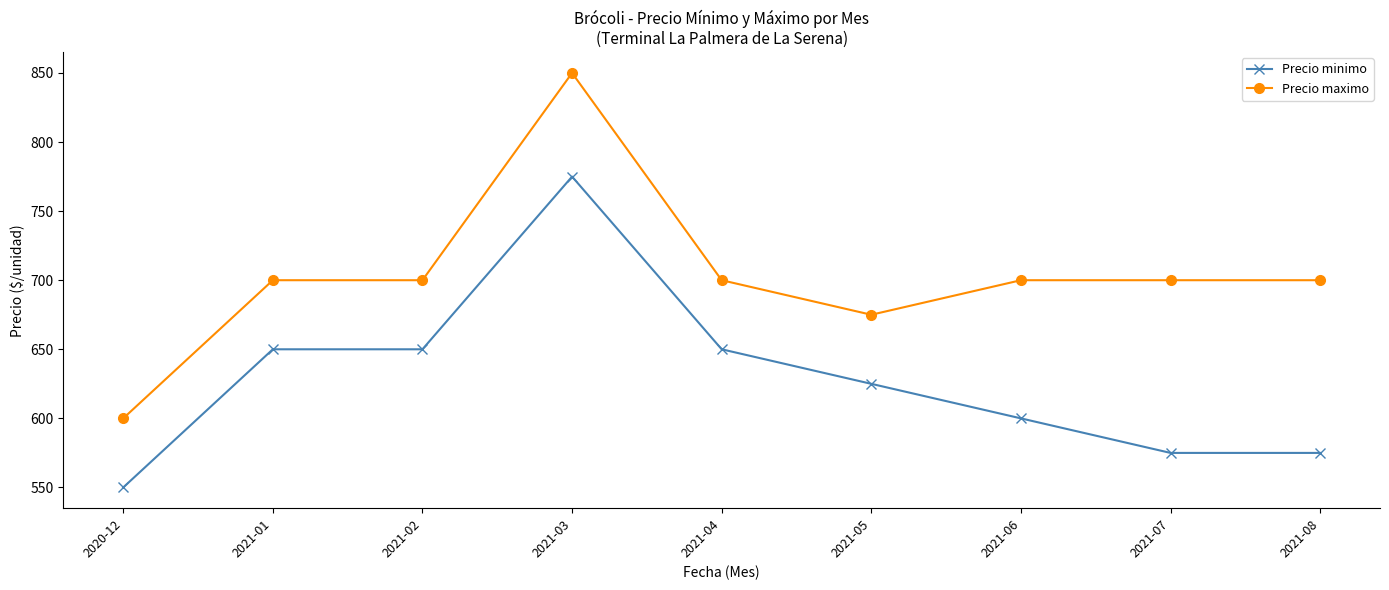

The value of Precio minimo at 2021-02 is 326. True or false?

False